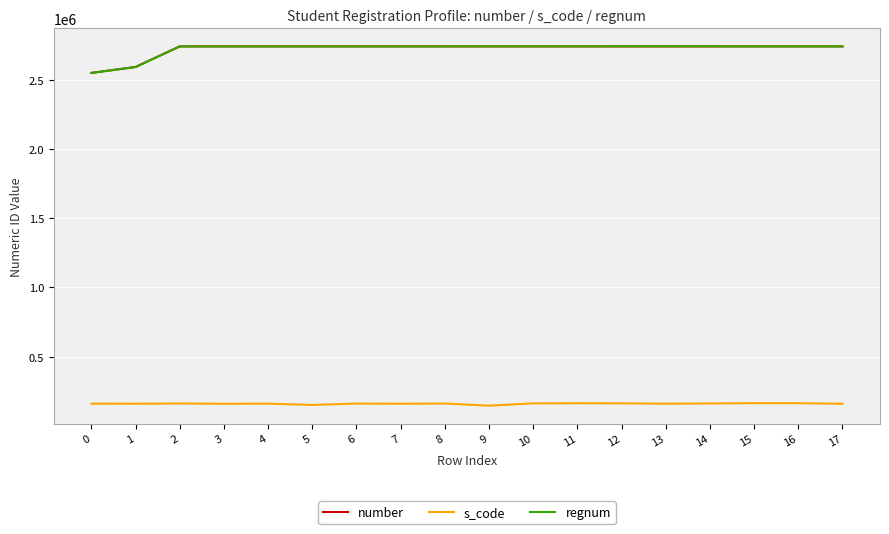

How many interior local valleys does the s_code series have?

6